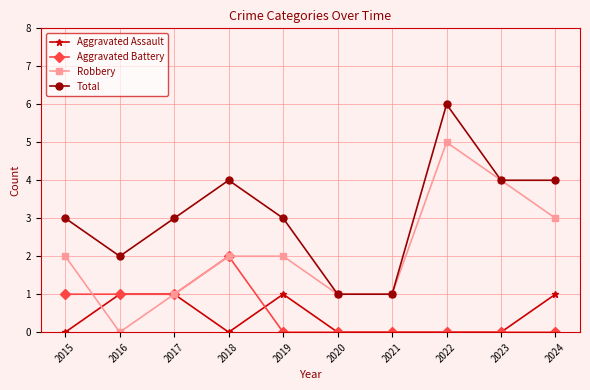

What is the difference between the highest and lowest values at 2015?

3